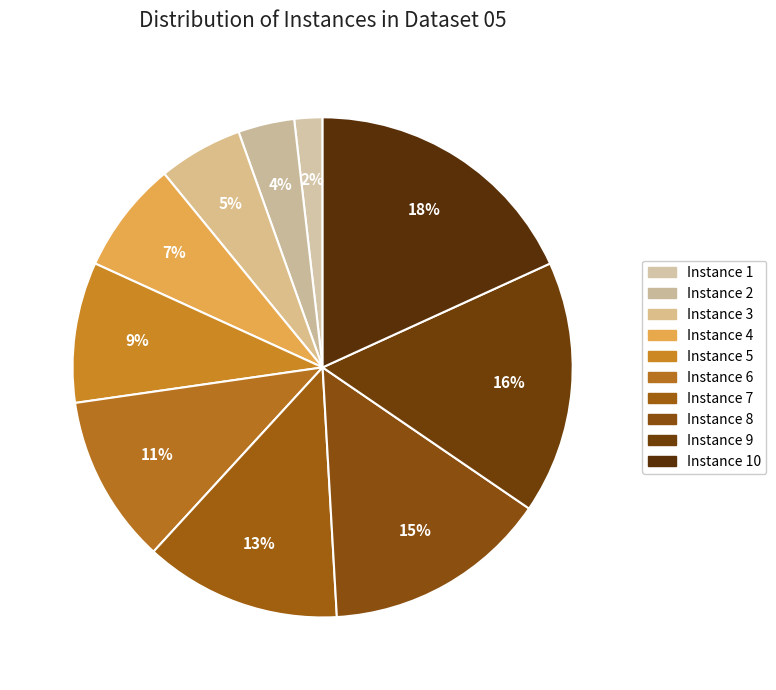

Which category has the biggest portion of the pie?

Instance 10